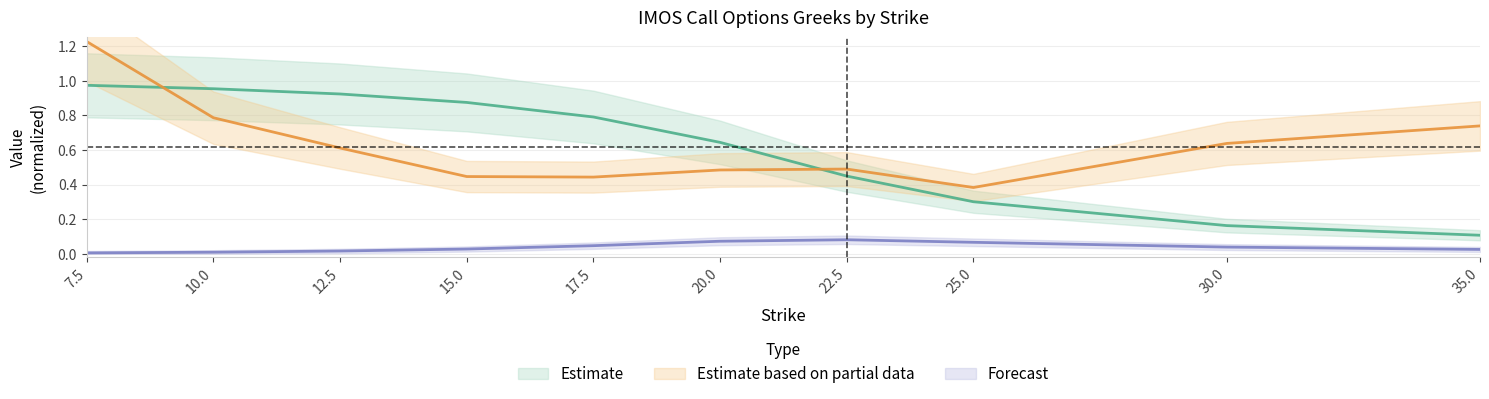

At 10.0, list the series in order from smallest to largest.

gamma, iv, delta